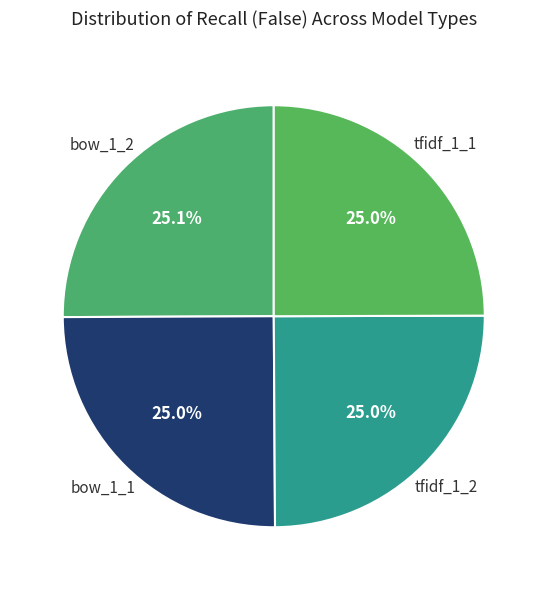

What percentage do tfidf_1_1 and bow_1_1 together represent?

50.0%